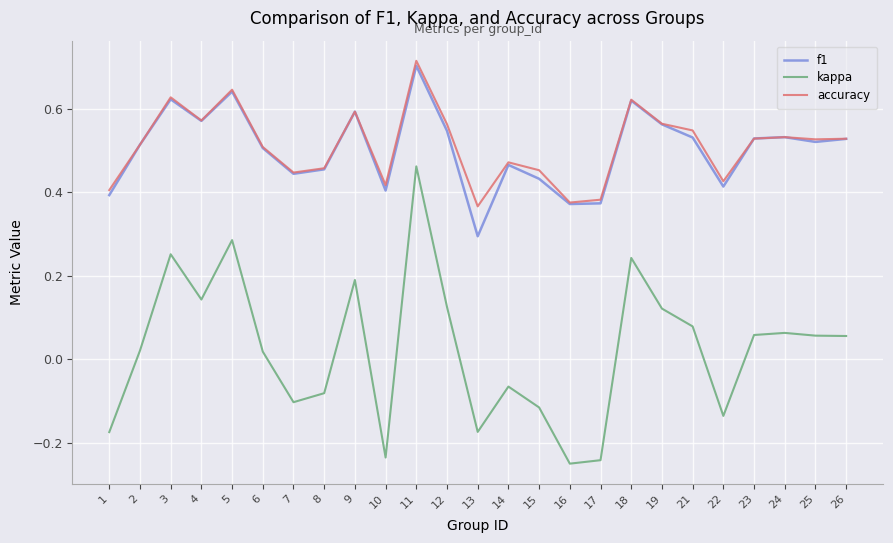

Which category has the highest value across all series?

11